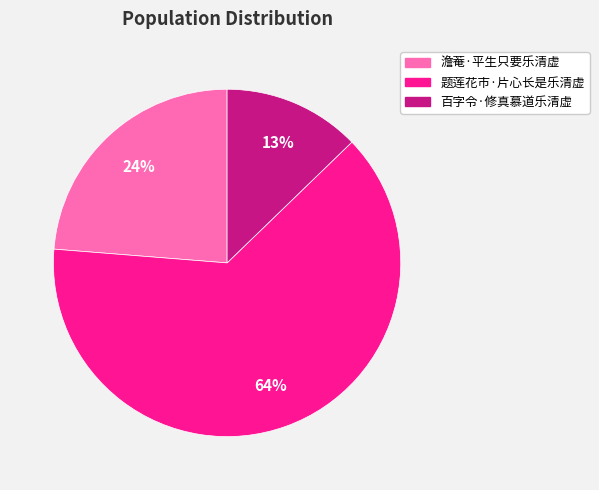

Count the number of slices in the pie.

3